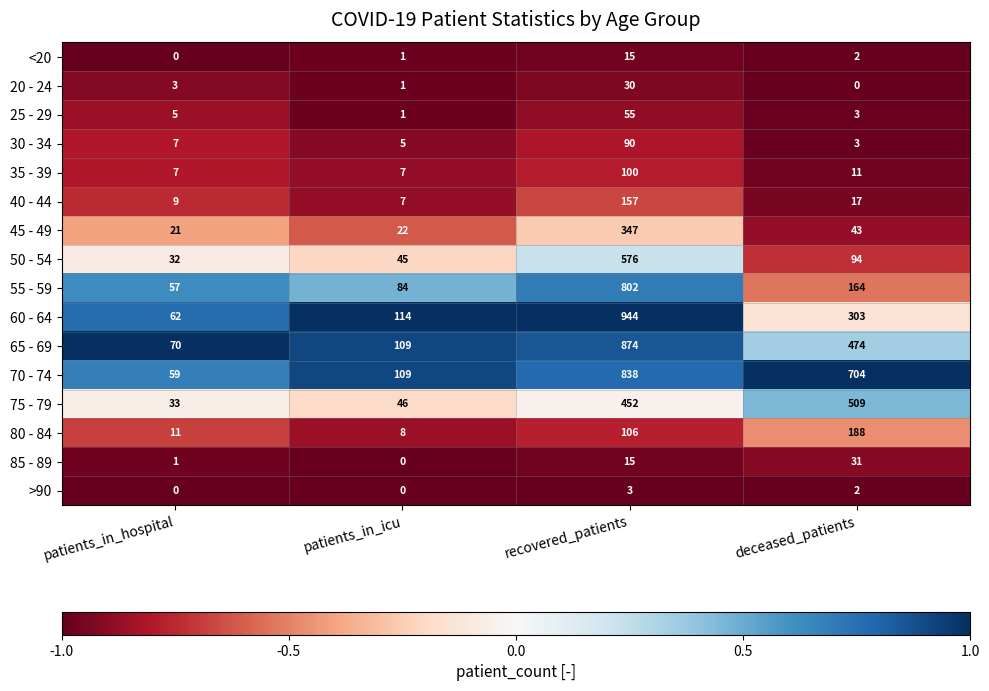

What is the sum of the 75 - 79 values at recovered_patients and deceased_patients?

961